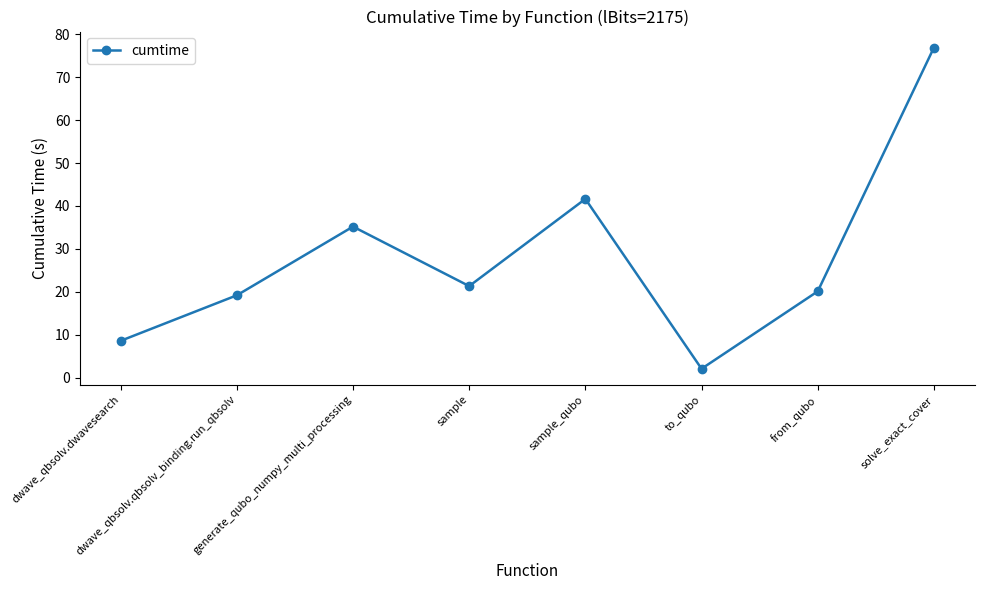

Reading left to right, what are all the values shown in this chart?

8.6	19.2	35.2	21.4	41.6	2.1	20.1	76.8